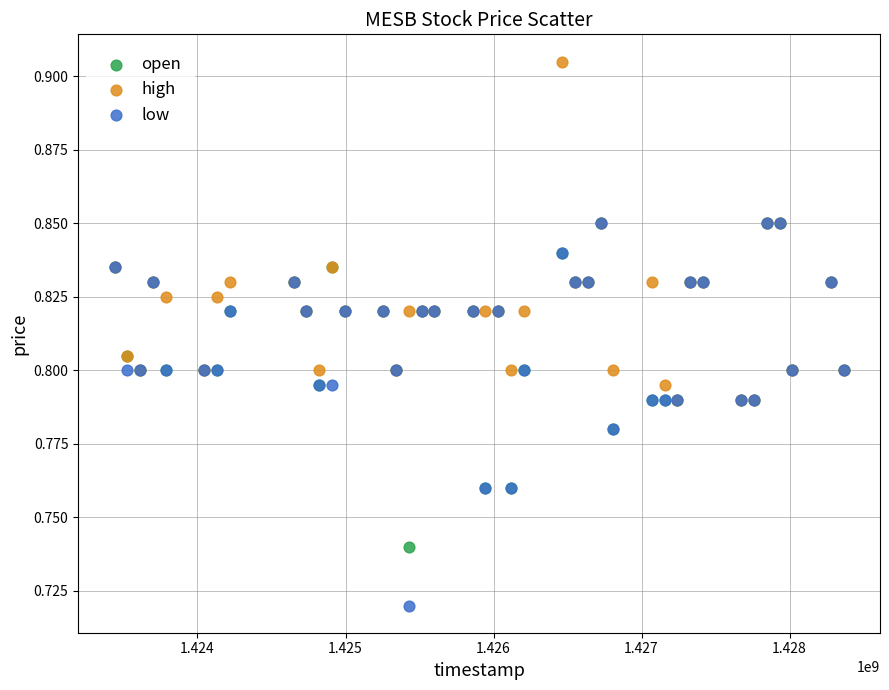

What are all the series names shown in the legend?

open, high, low